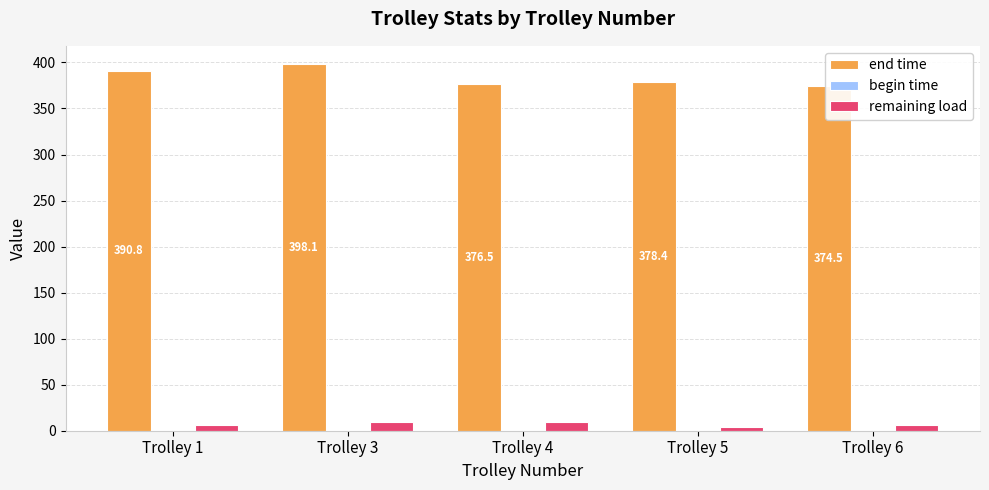

Which series changed the most between Trolley 3 and Trolley 6?

end time